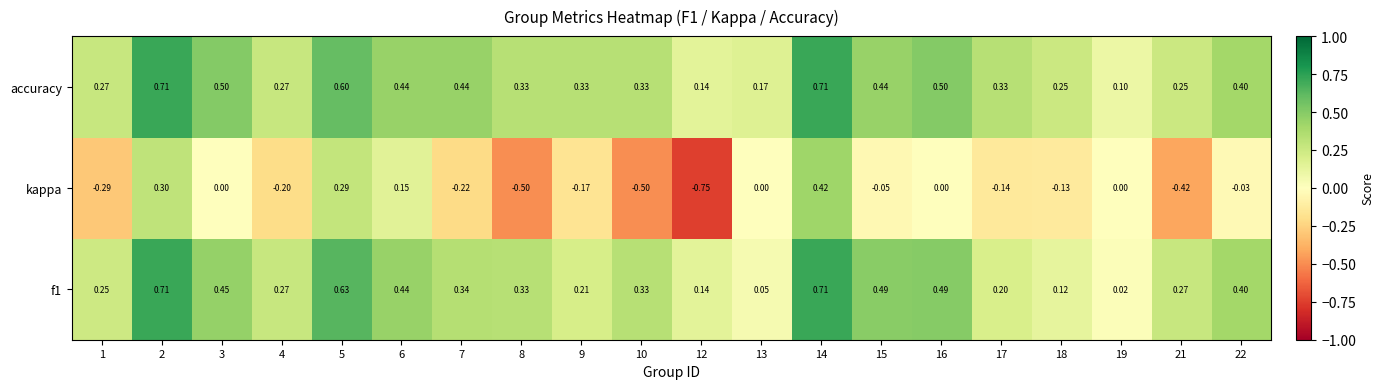

Which series changed the most between 4 and 8?

kappa